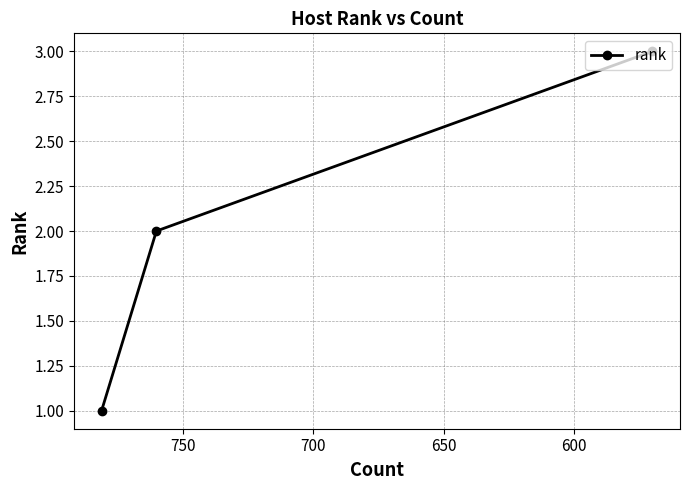

What is the sum of all values?

6